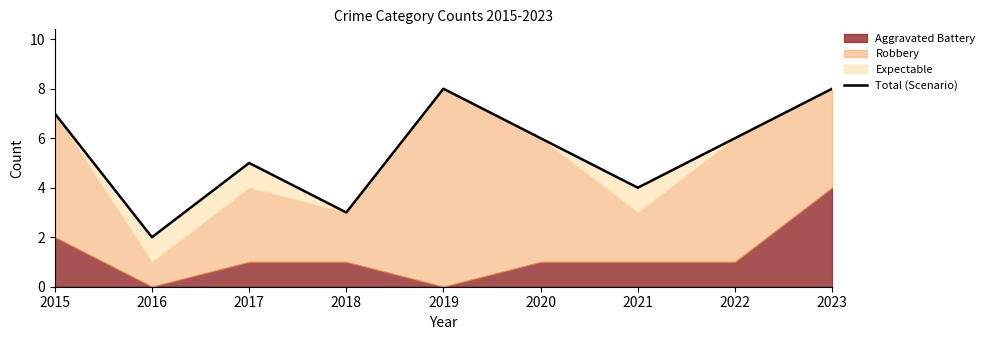

Read the value at 2018.

3